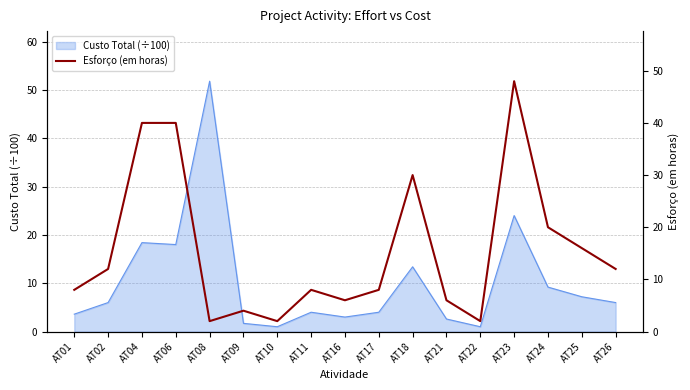

At which category does the data reach its first local valley?

AT08